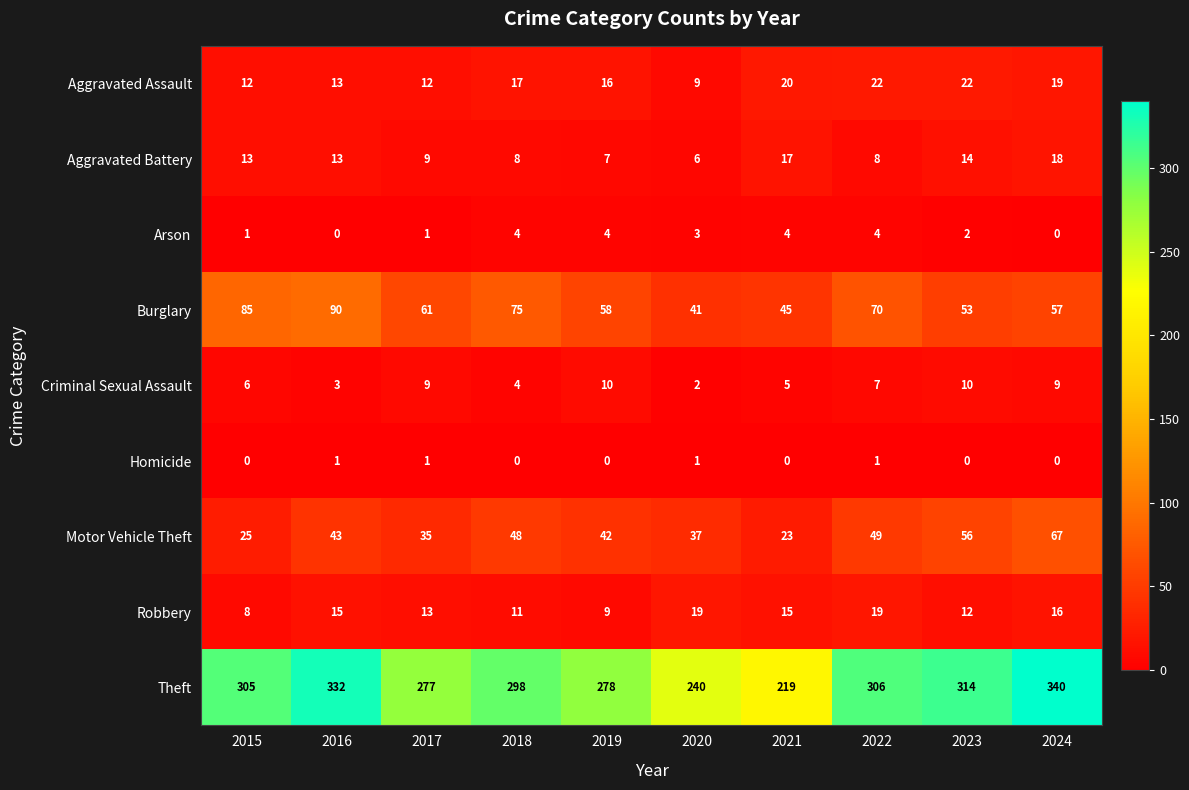

How many data points does each series have?

10